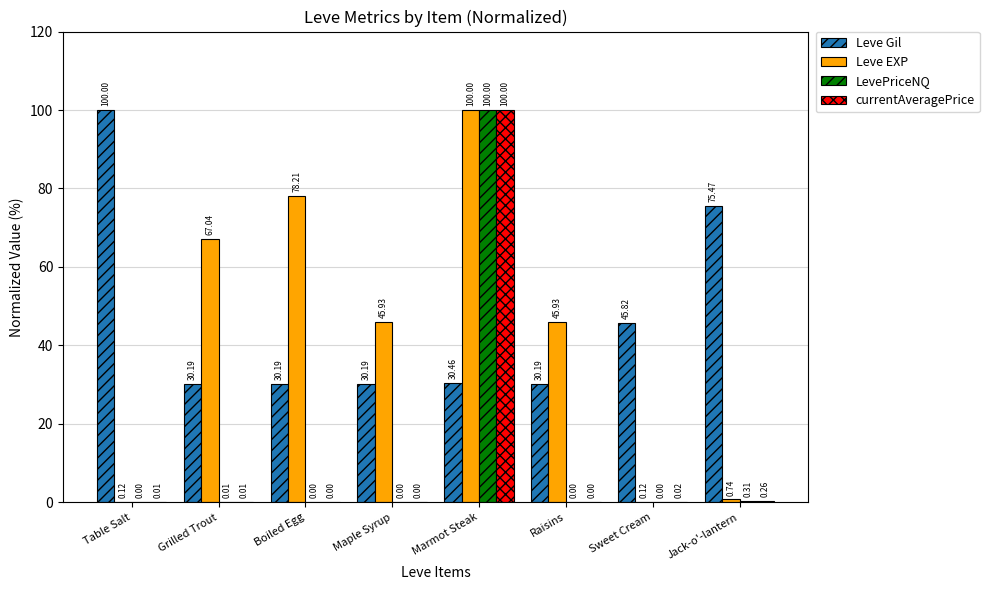

What is the sum of all Leve Gil values?

372.5